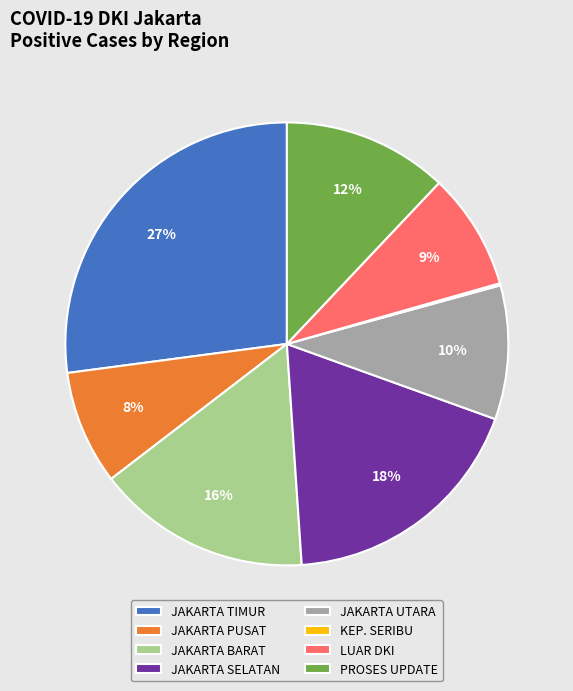

To the nearest percent, what is the average slice percentage?

12%